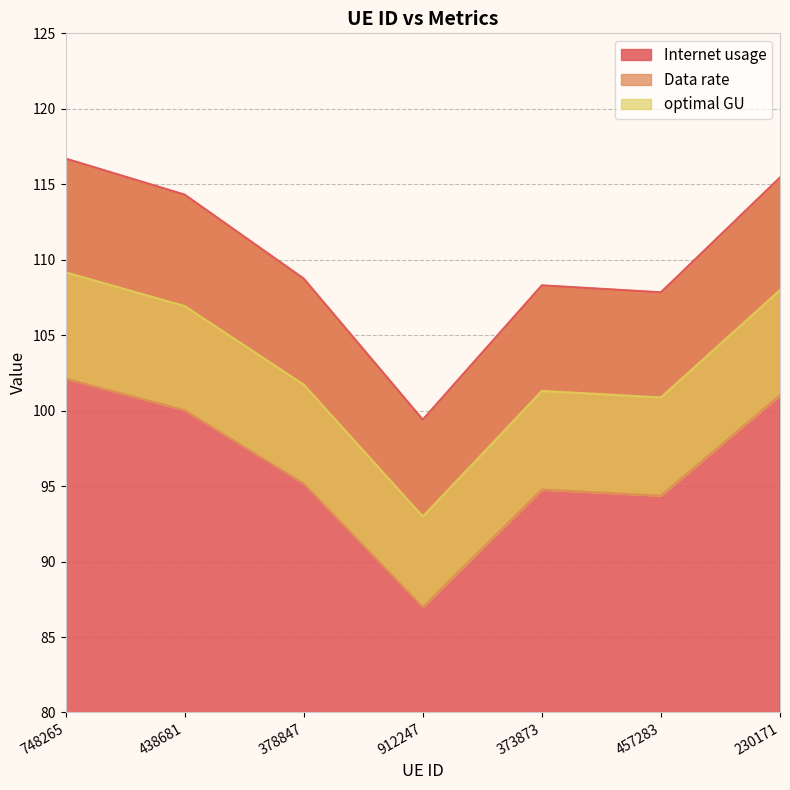

Between 378847 and 457283, which is larger?

378847